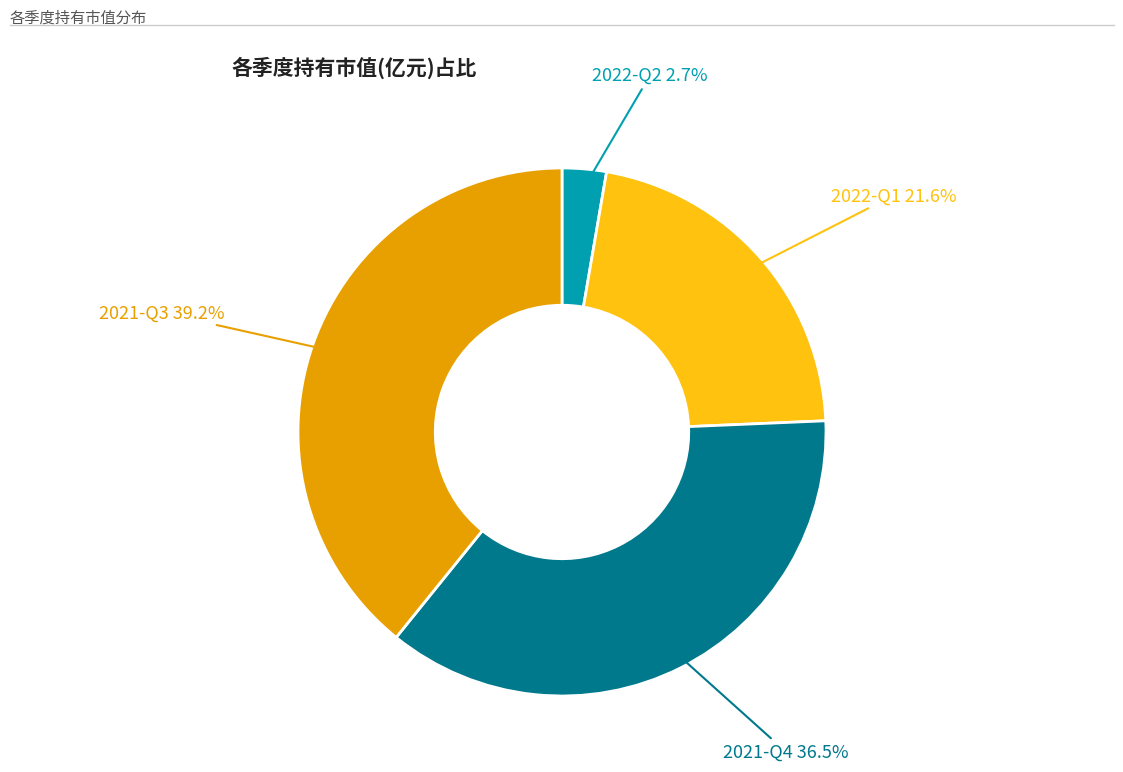

To the nearest percent, what is the average slice percentage?

25%